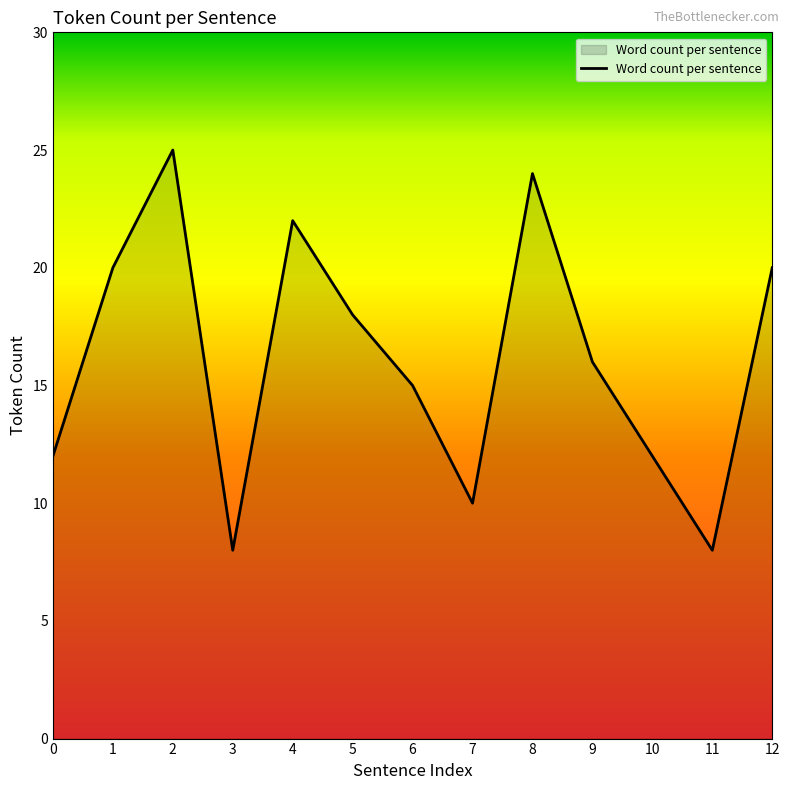

Reading right to left, transcribe all the data shown in this chart.

20	8	12	16	24	10	15	18	22	8	25	20	12